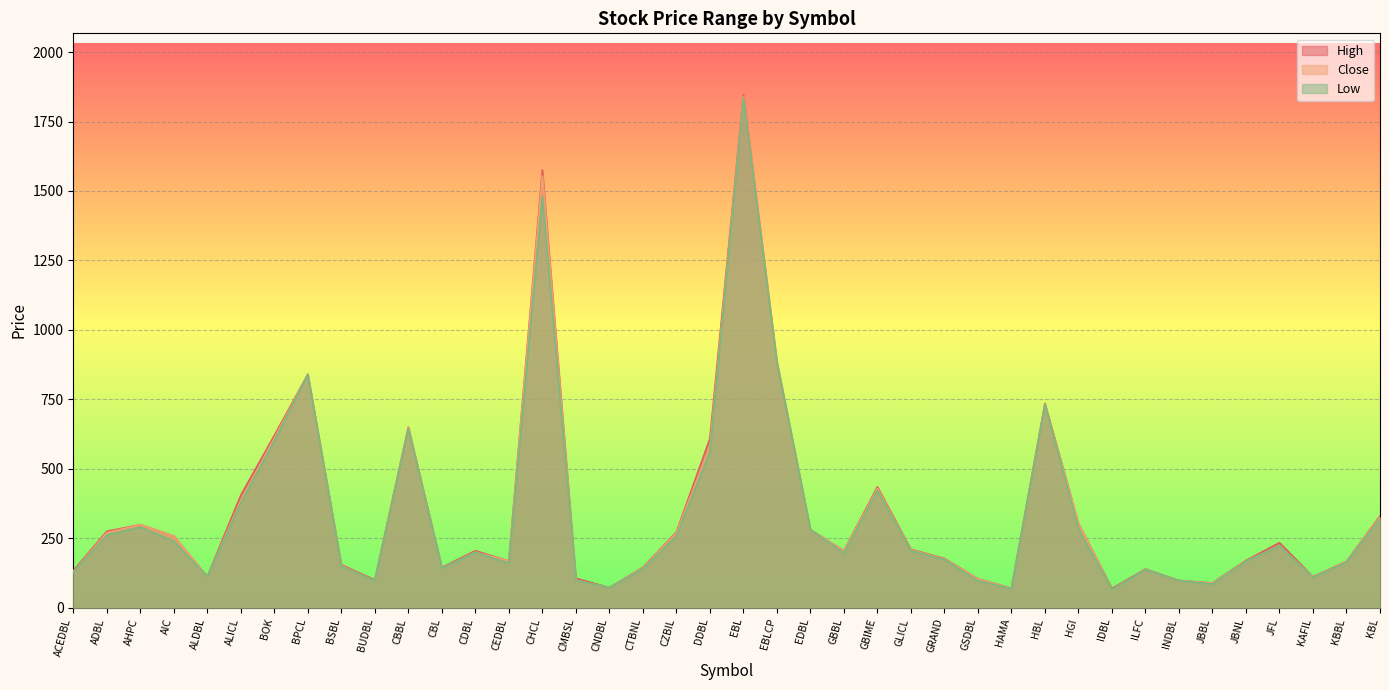

What is the sum of the High values at KAFIL and CMBSL?

218